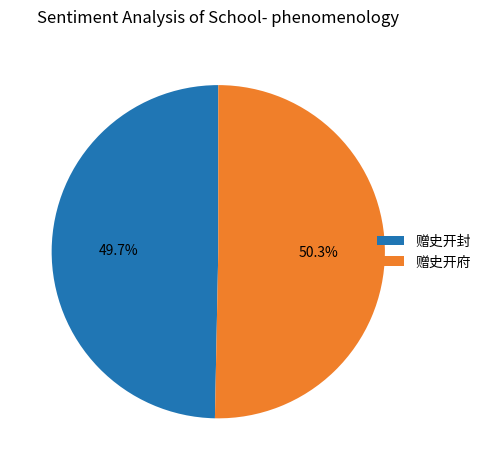

Count the number of slices in the pie.

2